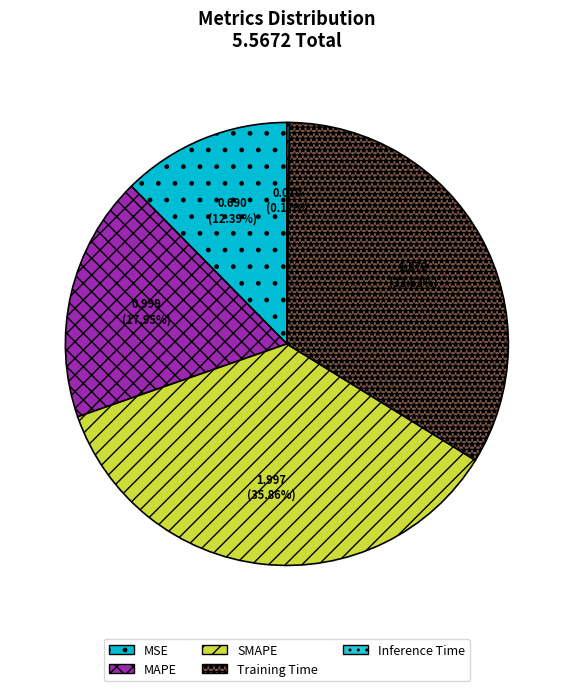

Which category has the biggest portion of the pie?

SMAPE